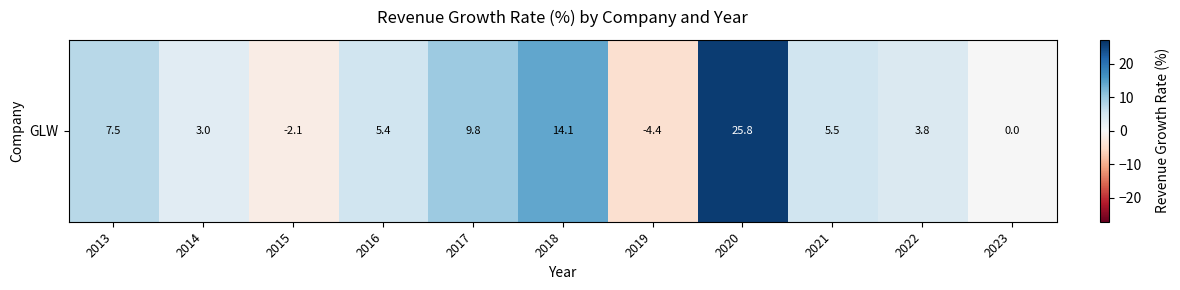

What is the change in value from 2015 to 2016?

+7.5